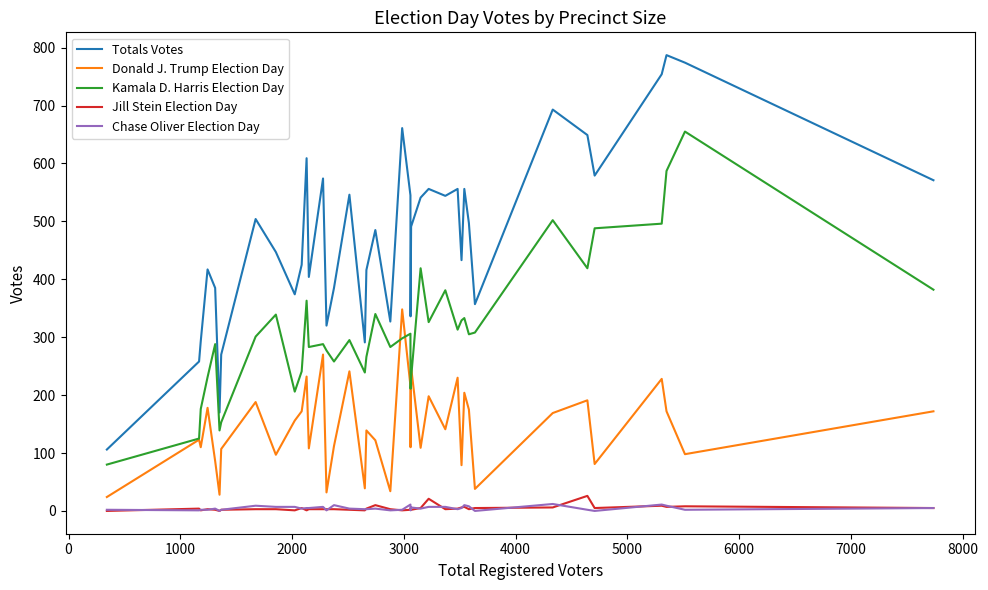

True or false: Jill Stein Election Day and Totals Votes intersect in this chart.

False